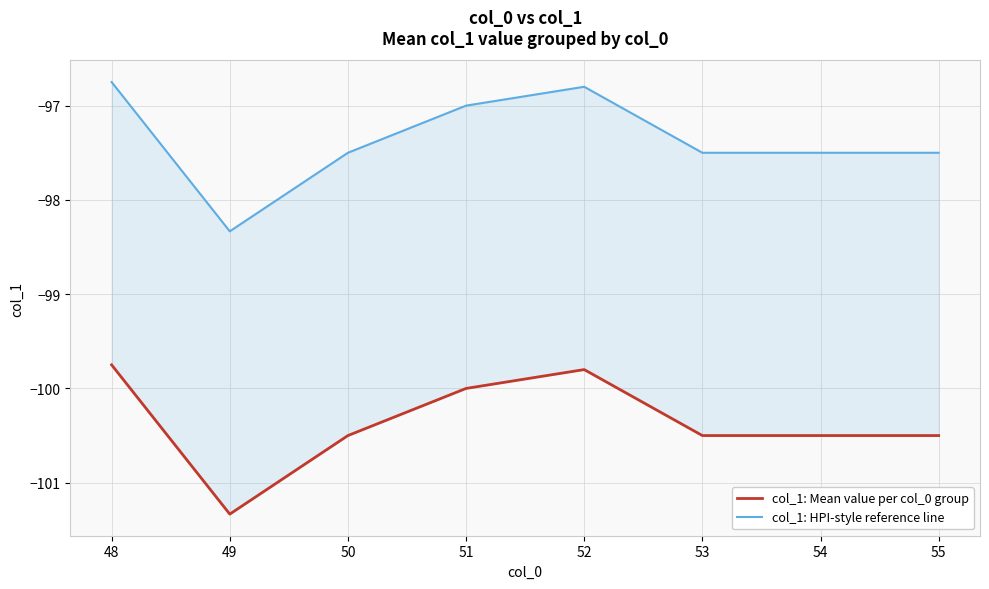

Reading left to right, what are all the values shown in this chart?

col_1: Mean value per col_0 group: -99.8	-101.3	-100.5	-100.0	-99.8	-100.5	-100.5	-100.5
col_1: HPI-style reference line: -96.8	-98.3	-97.5	-97.0	-96.8	-97.5	-97.5	-97.5